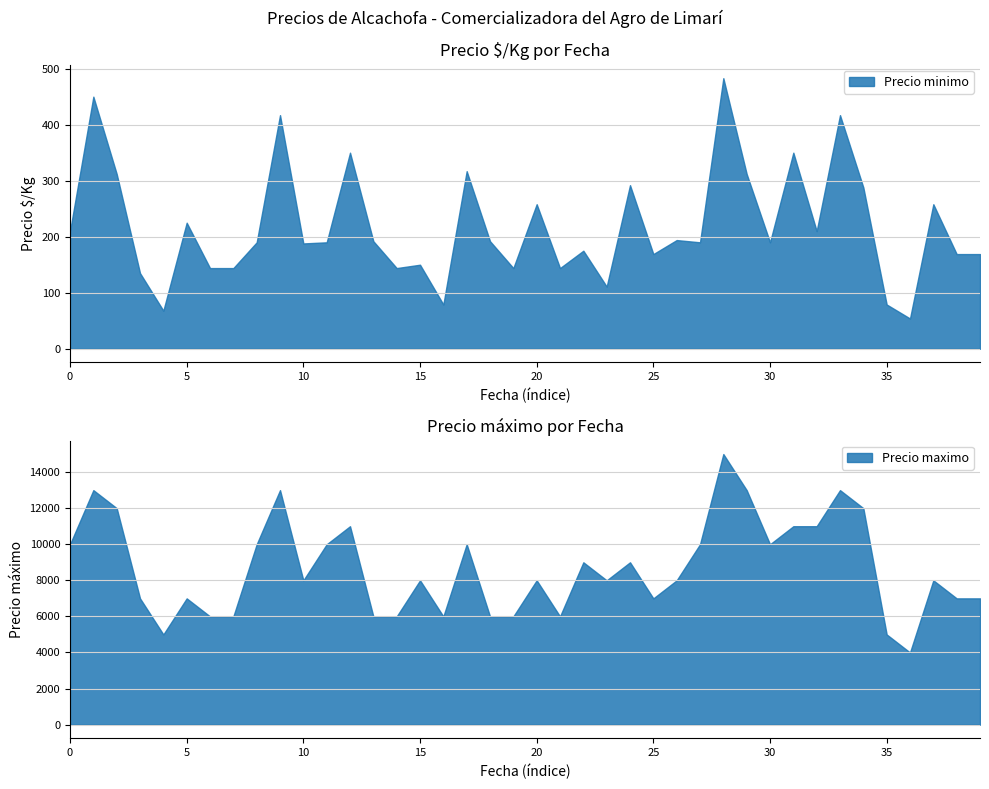

What is the highest value of the Precio minimo series?

483